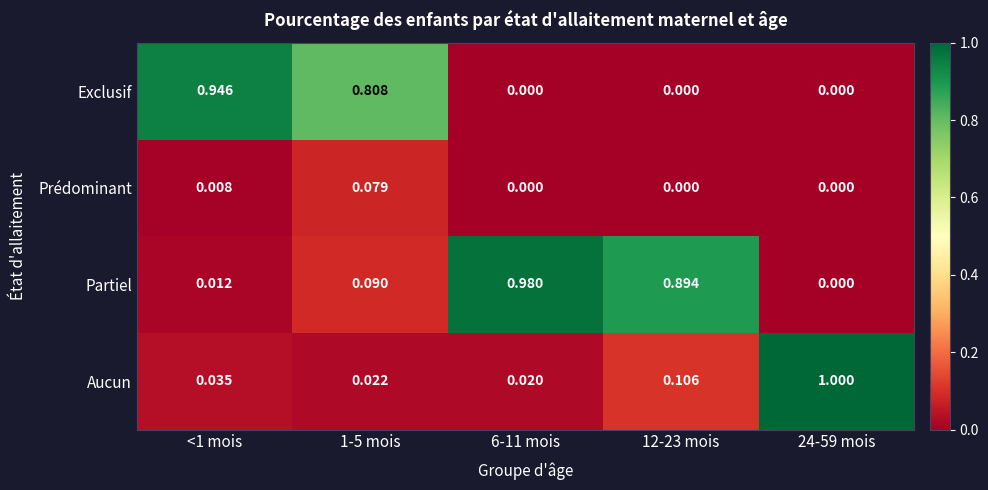

Between <1 mois and 24-59 mois, which series saw the biggest shift?

Aucun